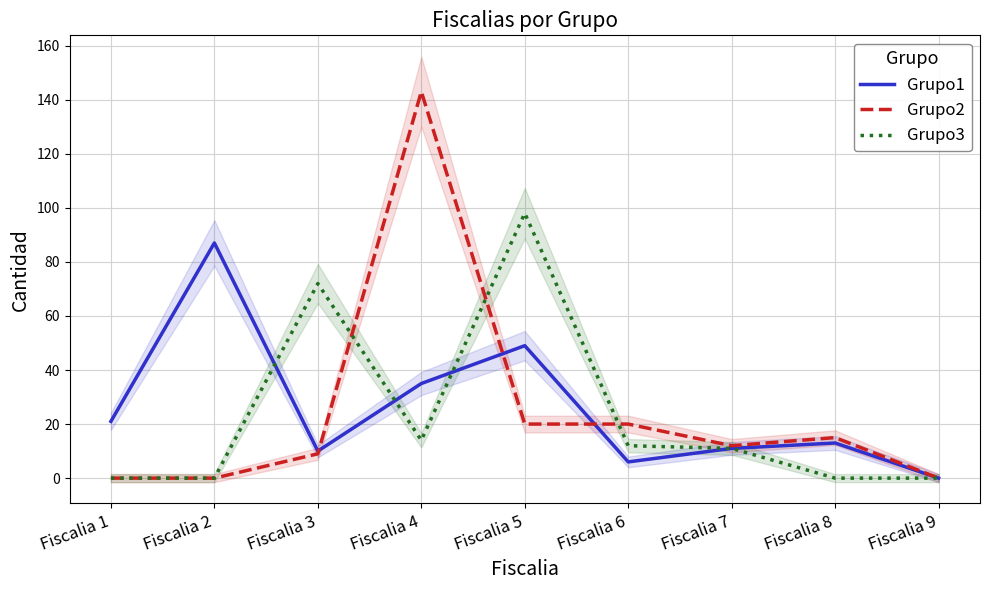

What are all the series names shown in the legend?

Grupo1, Grupo2, Grupo3